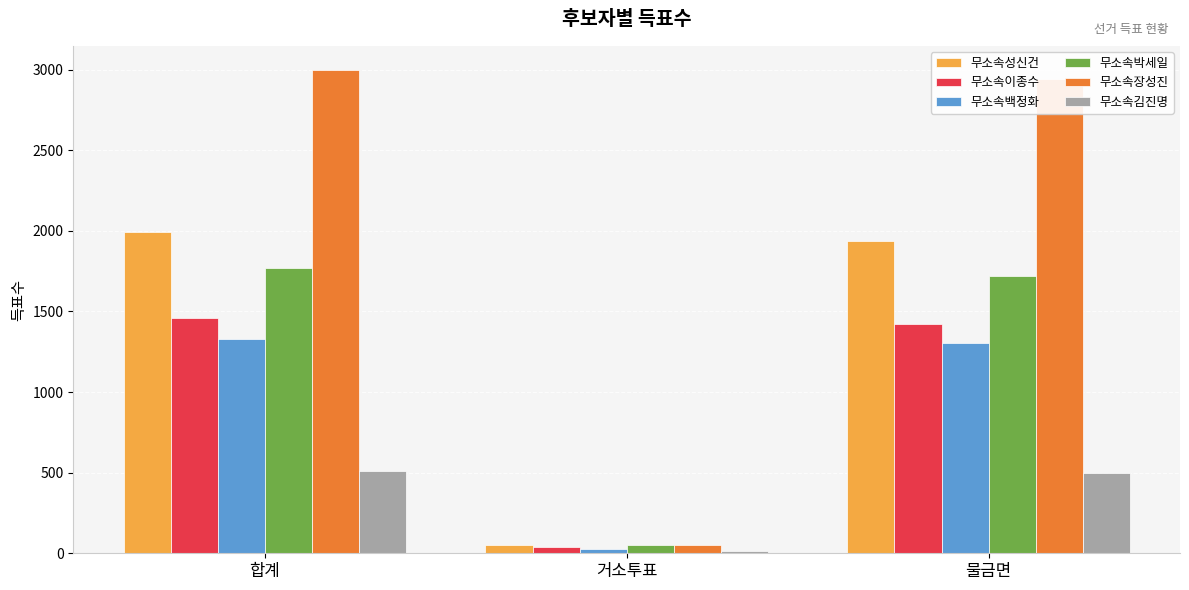

What is the difference between the maximum and minimum values in the 무소속장성진 series?

2944